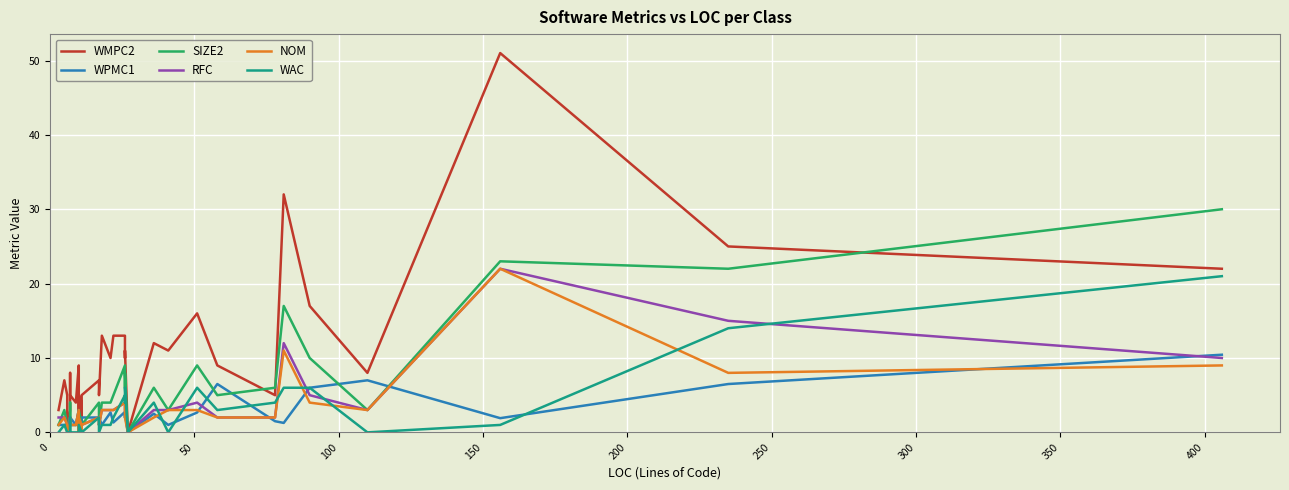

True or false: SIZE2 and WAC intersect in this chart.

False